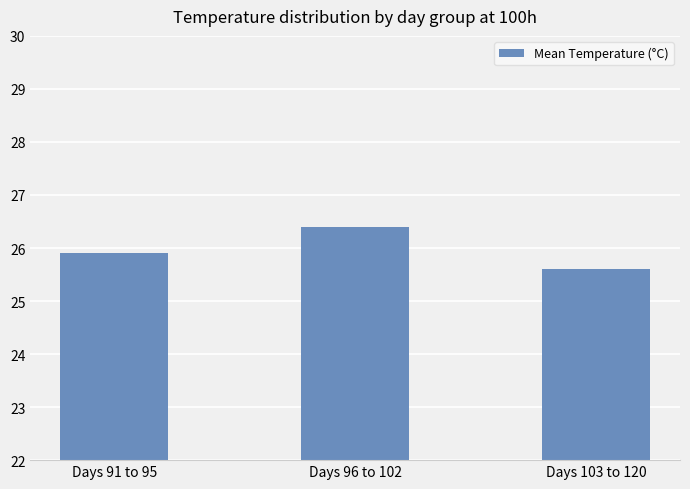

What position from the right is Days 91 to 95?

3